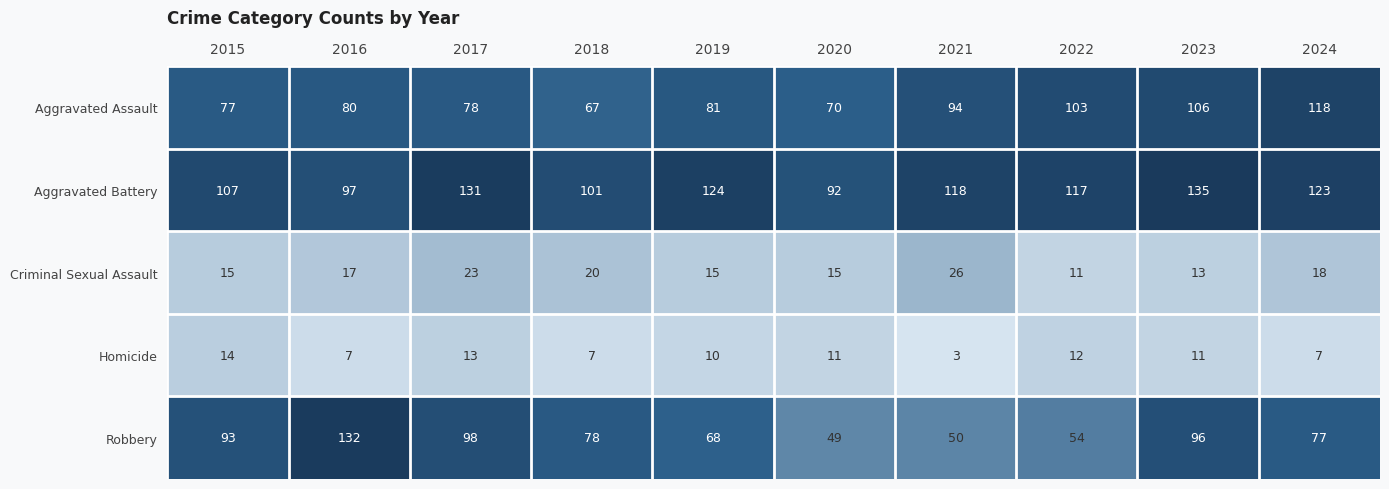

Rank the categories by Robbery value from lowest to highest.

2020, 2021, 2022, 2019, 2024, 2018, 2015, 2023, 2017, 2016